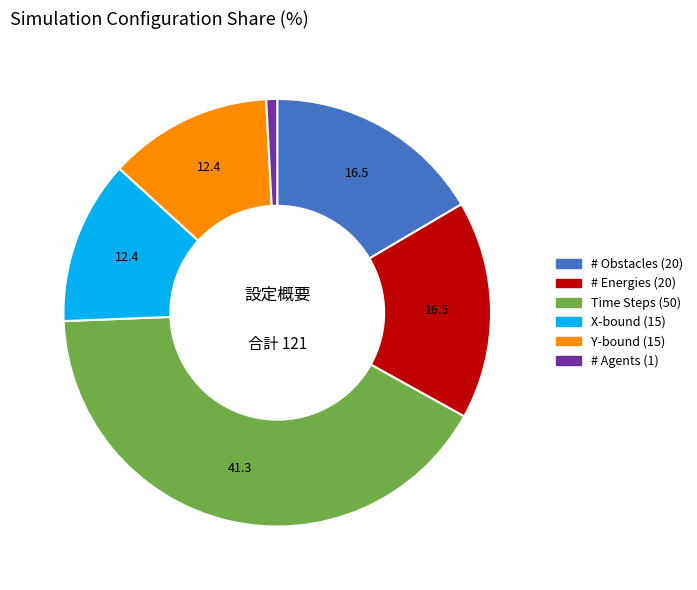

Is it true that Y-bound (15) is 19% of the pie?

False